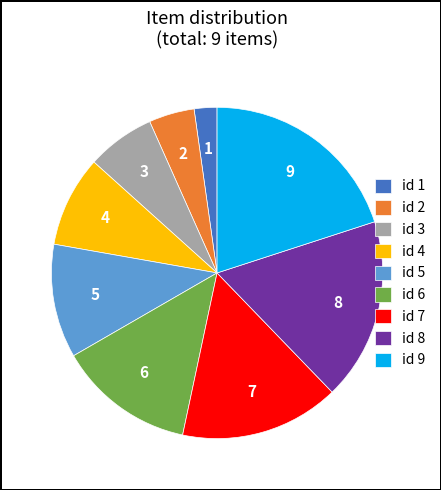

How many slices are in this pie chart?

9